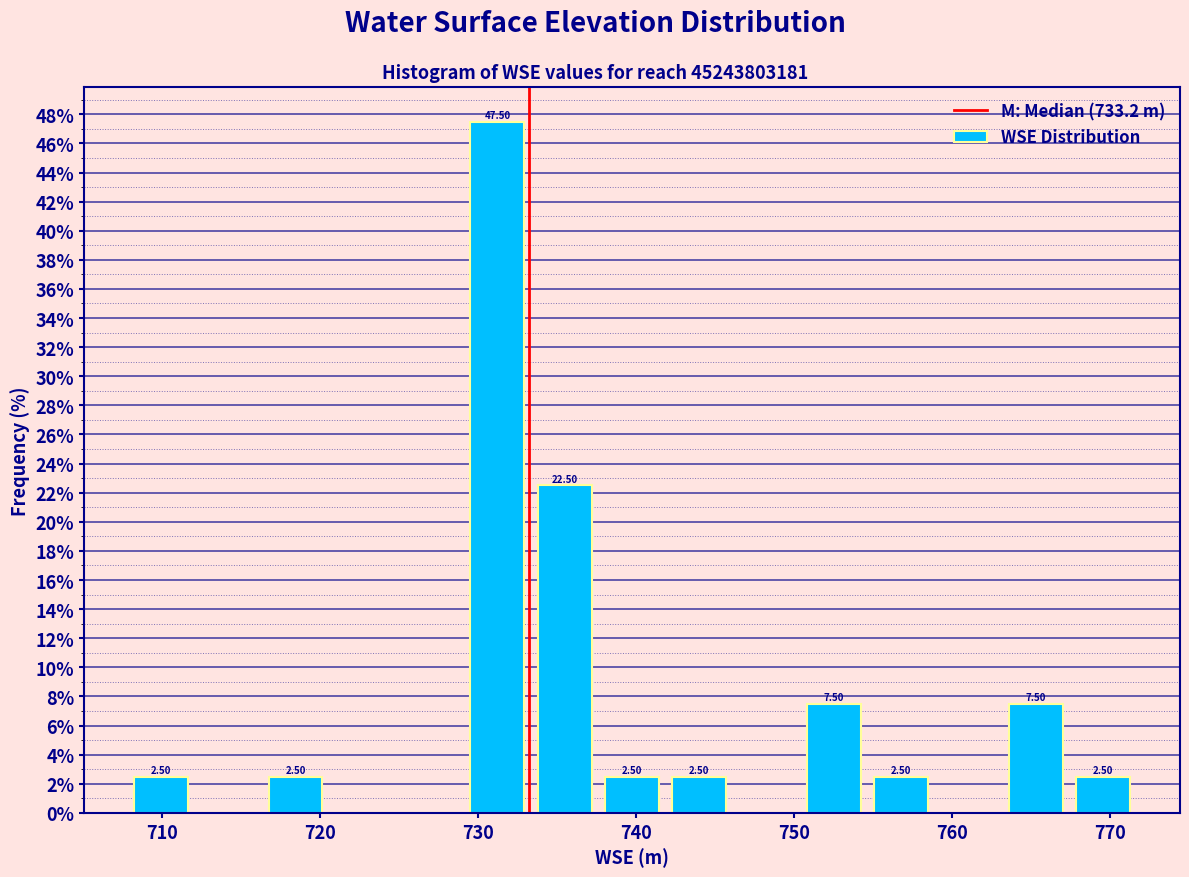

Over which range of the x-axis is the bar tallest?

729 to 733